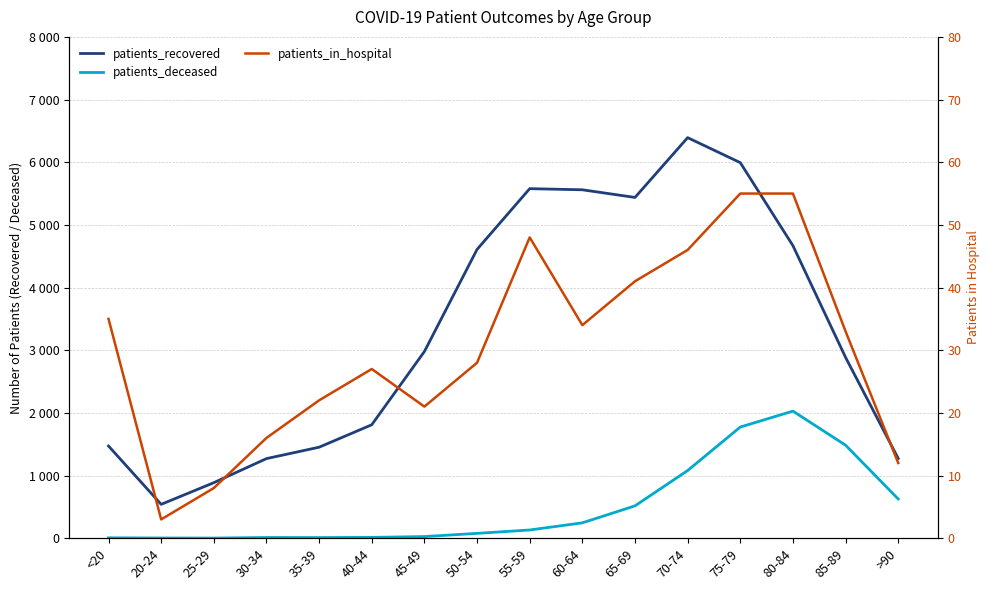

What is the minimum value for patients_deceased?

2